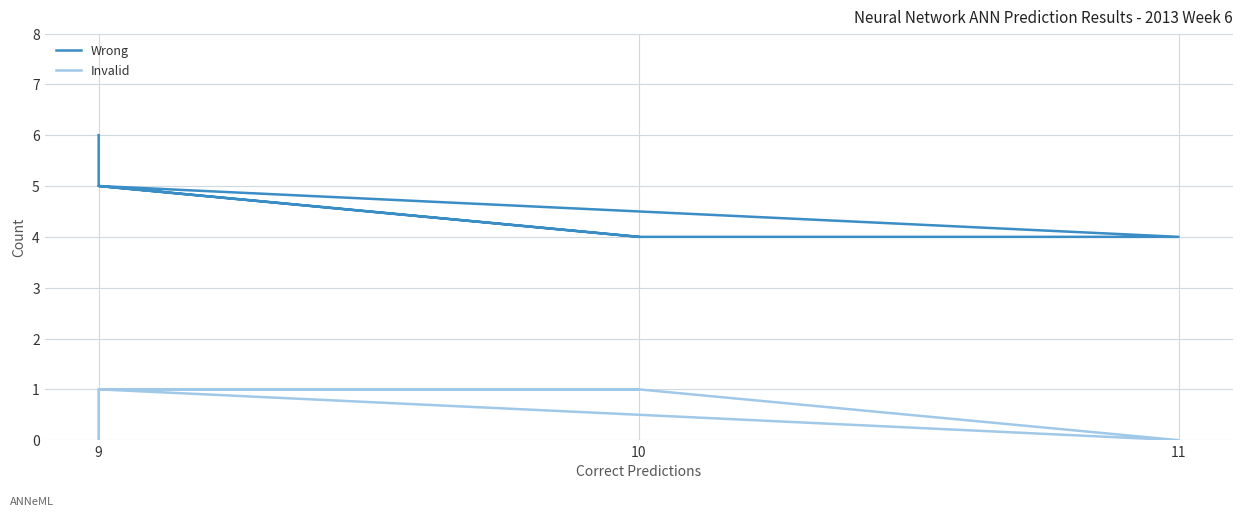

What is the minimum value for Wrong?

4